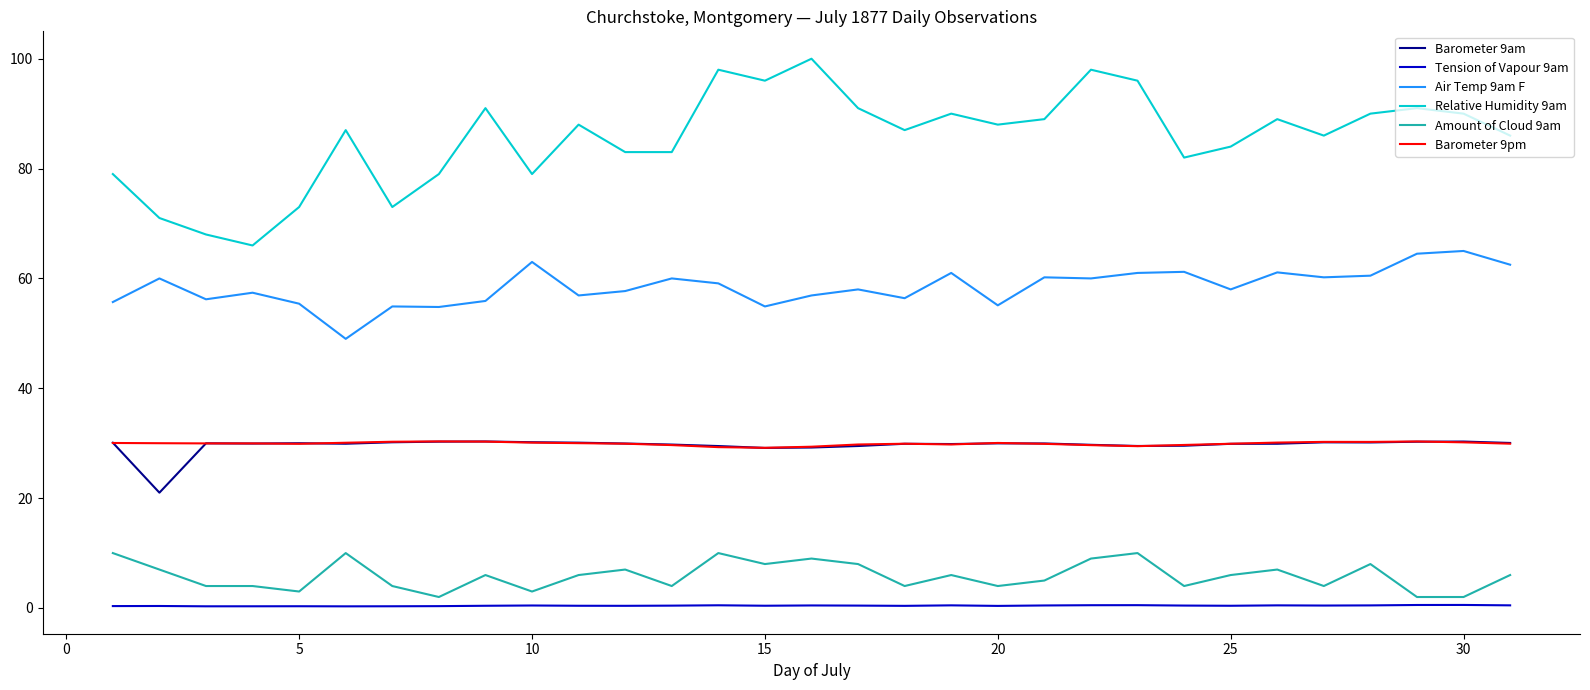

What is the sum of all Barometer 9am values?

918.1